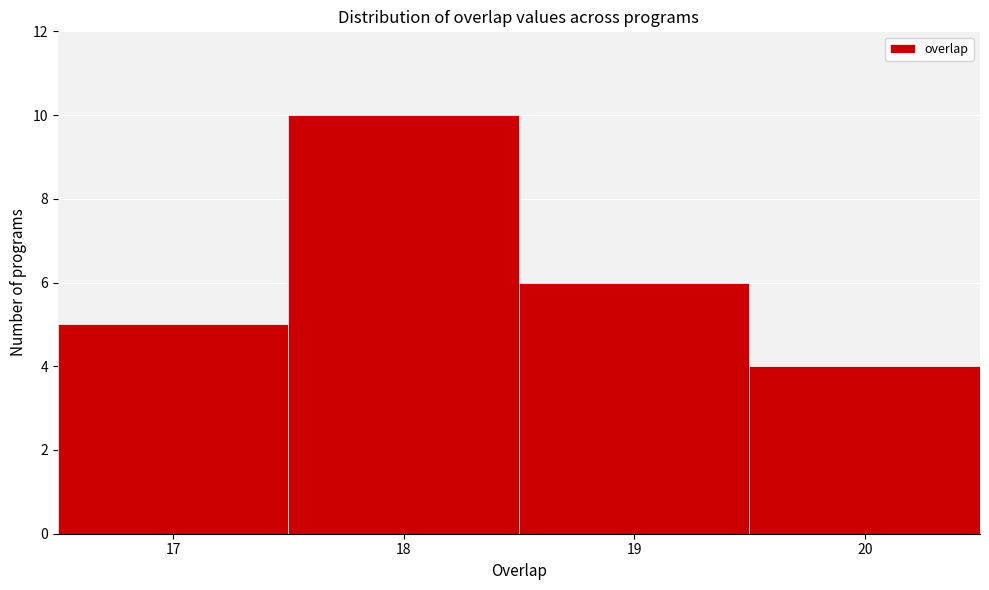

Reading left to right, transcribe this chart: for each bar, give the range it covers on the x-axis and its height. The values are not printed on the chart, so give them approximately, as read against the axis.

16.5 to 17.5: 5
17.5 to 18.5: 10
18.5 to 19.5: 6
19.5 to 20.5: 4